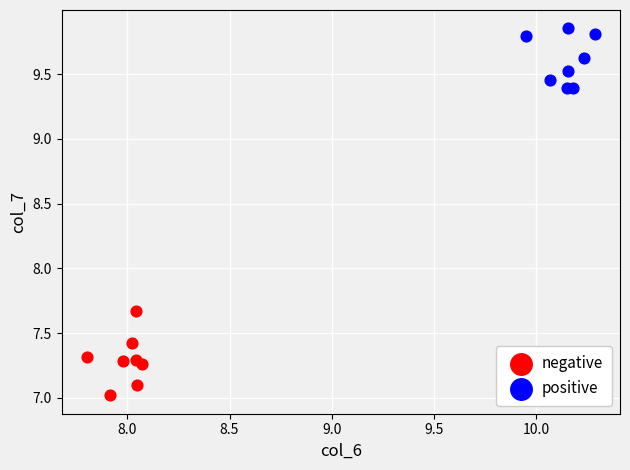

Which series reaches the minimum Y coordinate?

negative